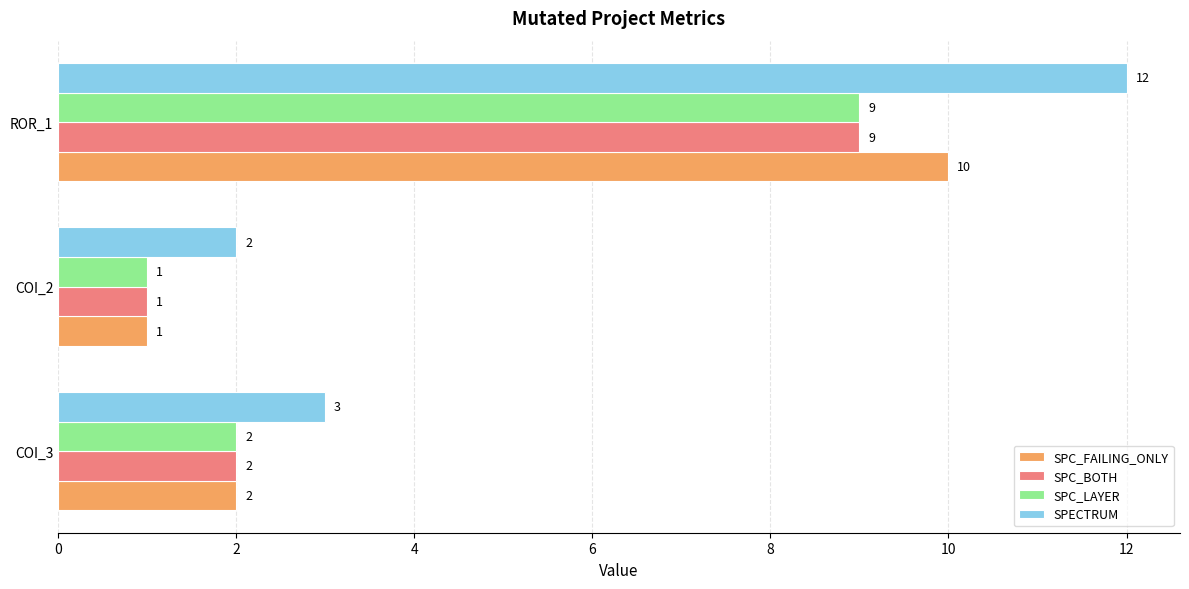

What is the average value of the SPC_BOTH series?

4